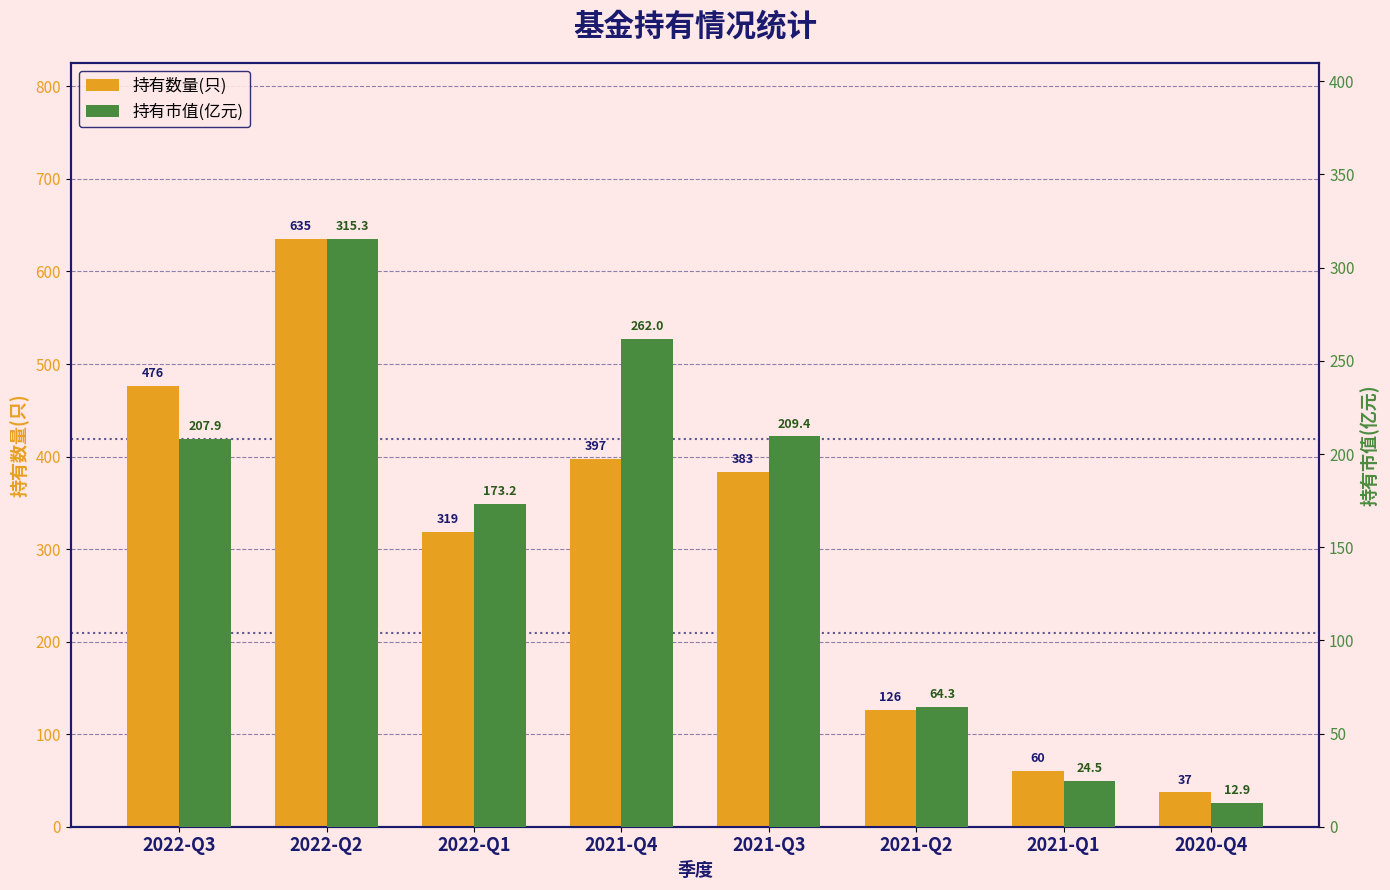

Reading left to right, what are all the values shown in this chart?

持有数量(只): 476.0	635.0	319.0	397.0	383.0	126.0	60.0	37.0
持有市值(亿元): 207.9	315.3	173.2	262.0	209.4	64.3	24.5	12.9